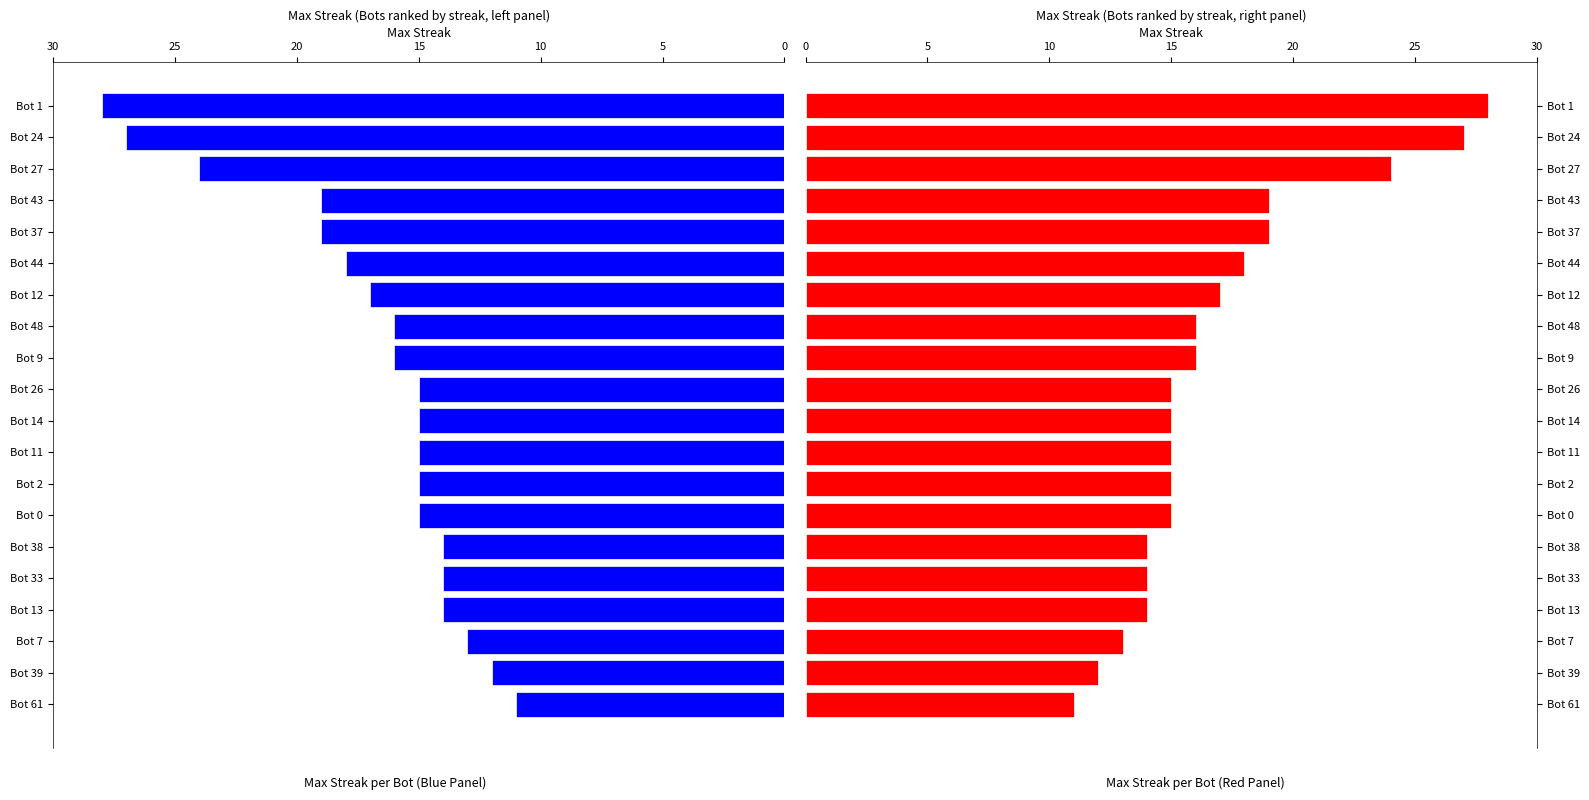

Reading left to right, list all the values displayed in this chart.

28	27	24	19	19	18	17	16	16	15	15	15	15	15	14	14	14	13	12	11